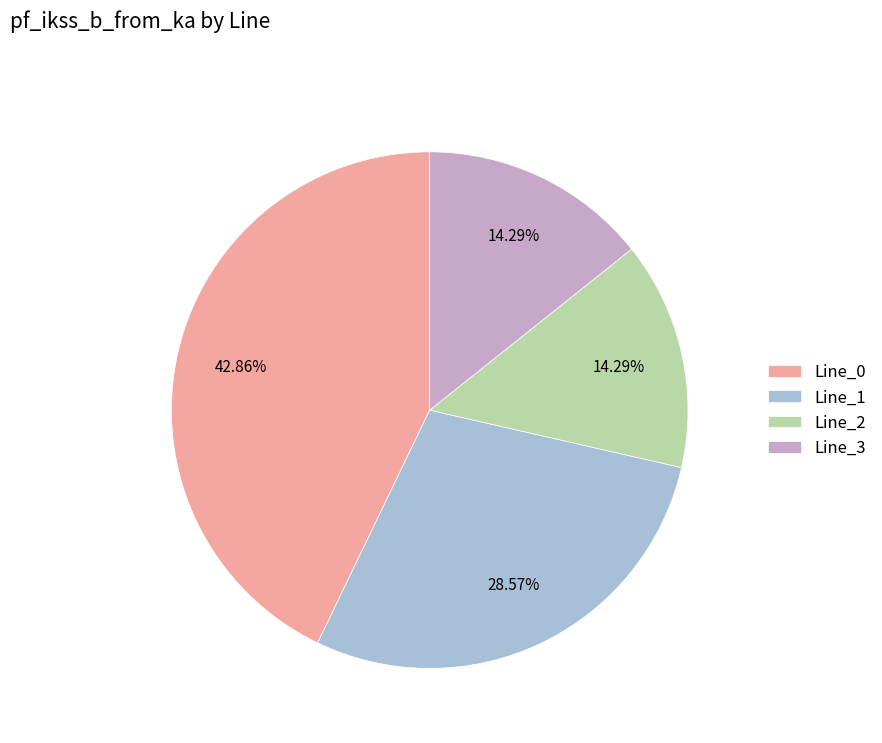

Which has a higher value, Line_0 or Line_2?

Line_0